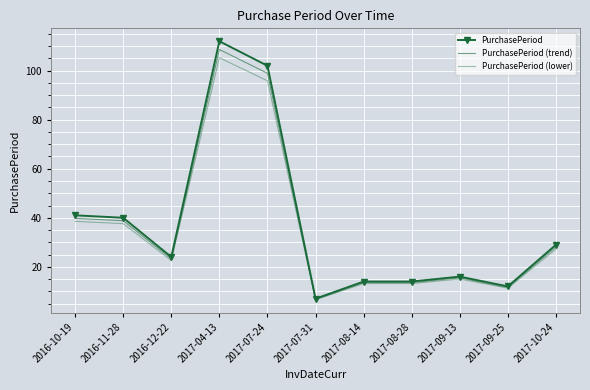

List the series in order of their overall mean, highest first.

PurchasePeriod, PurchasePeriod (trend), PurchasePeriod (lower)